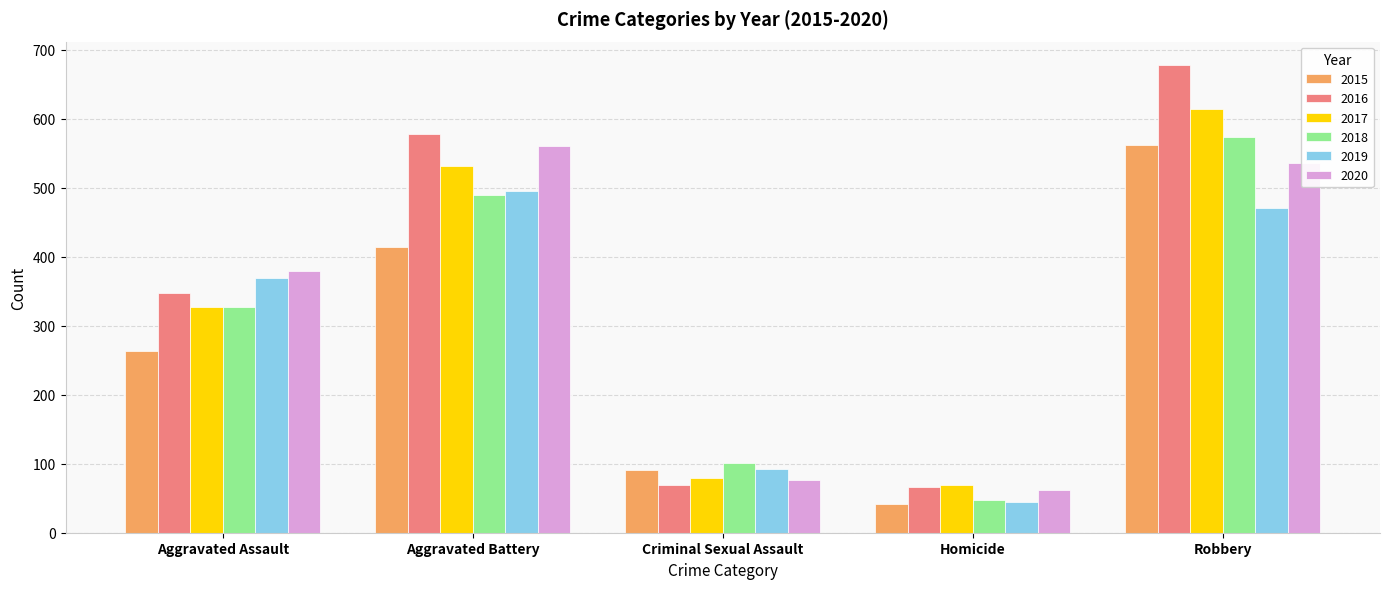

What is the value of the 2015 bar at the 4th from the left?

42